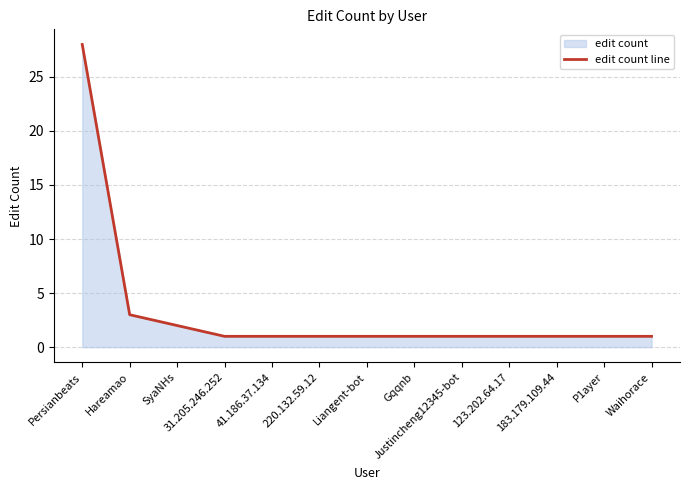

Reading right to left, list all the values displayed in this chart.

Waihorace=1	P1ayer=1	183.179.109.44=1	123.202.64.17=1	Justincheng12345-bot=1	Gqqnb=1	Liangent-bot=1	220.132.59.12=1	41.186.37.134=1	31.205.246.252=1	SyaNHs=2	Hareamao=3	Persianbeats=28